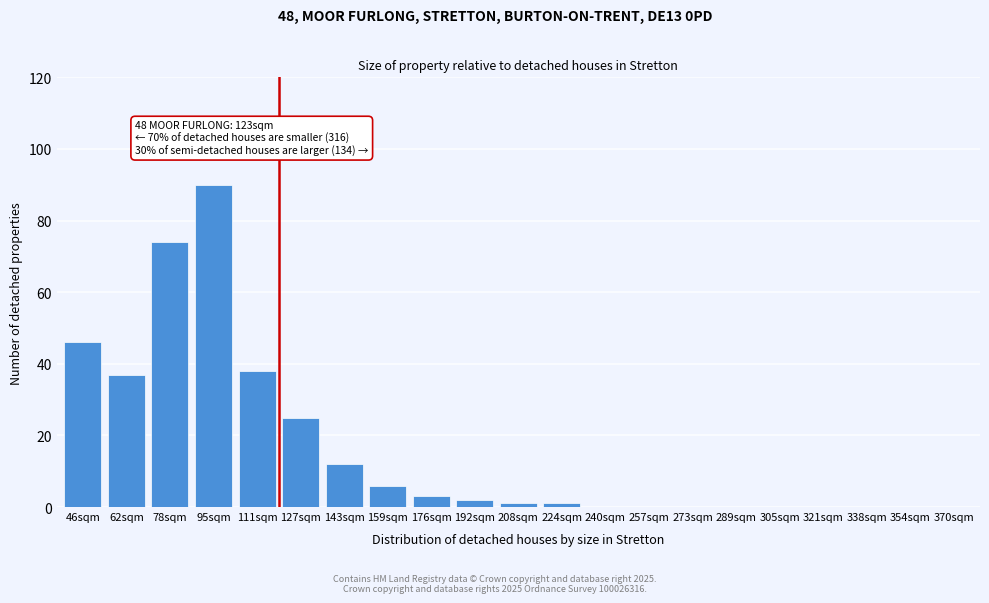

Reading right to left, transcribe all the data shown in this chart.

370sqm=0	354sqm=0	338sqm=0	321sqm=0	305sqm=0	289sqm=0	273sqm=0	257sqm=0	240sqm=0	224sqm=1	208sqm=1	192sqm=2	176sqm=3	159sqm=6	143sqm=12	127sqm=25	111sqm=38	95sqm=90	78sqm=74	62sqm=37	46sqm=46